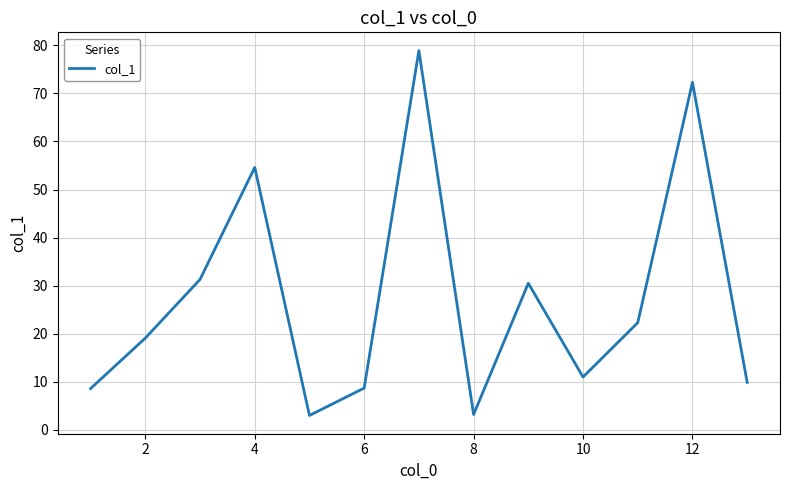

What is the minimum value shown in the chart?

3.0